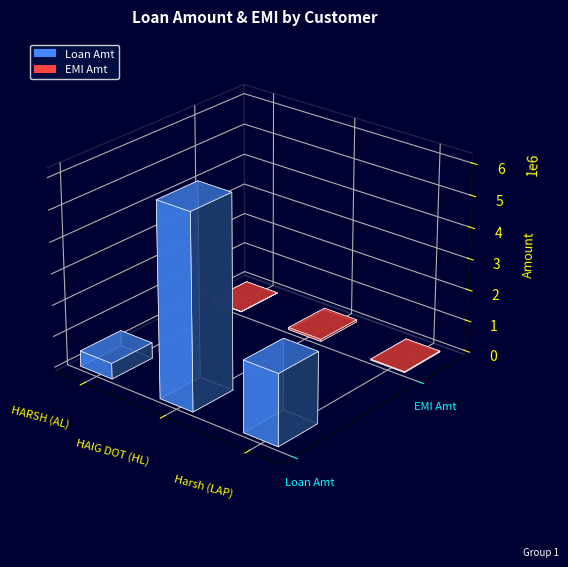

Rank the series at HARSH (AL) from highest to lowest value.

Loan Amt, EMI Amt